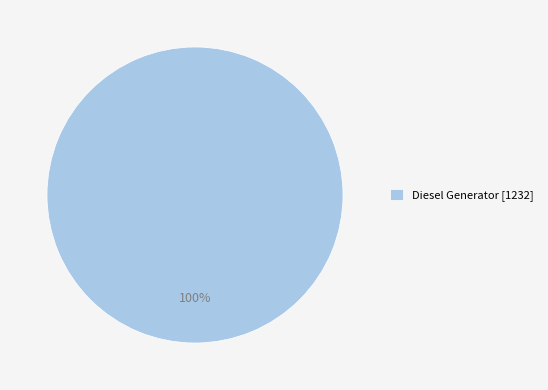

Rank the categories by value from highest to lowest.

Diesel Generator [1232]